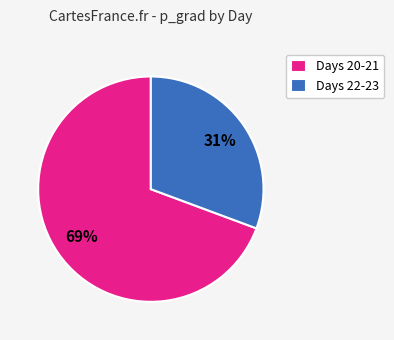

How many segments does this pie chart have?

2